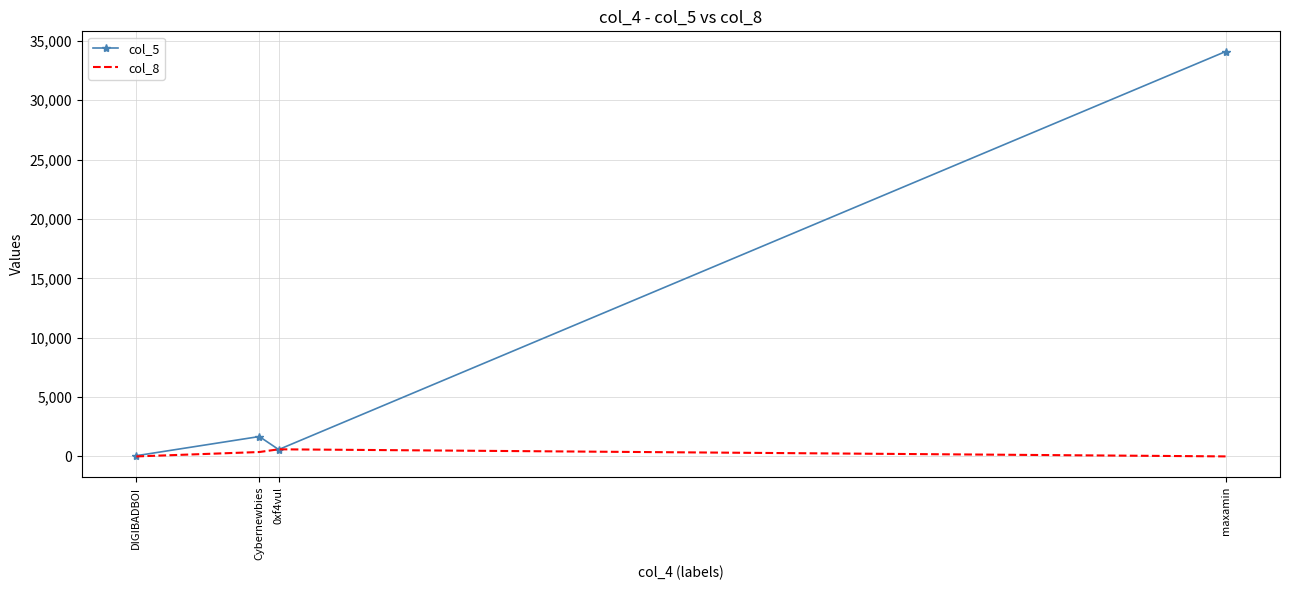

What is the greatest value displayed?

34104